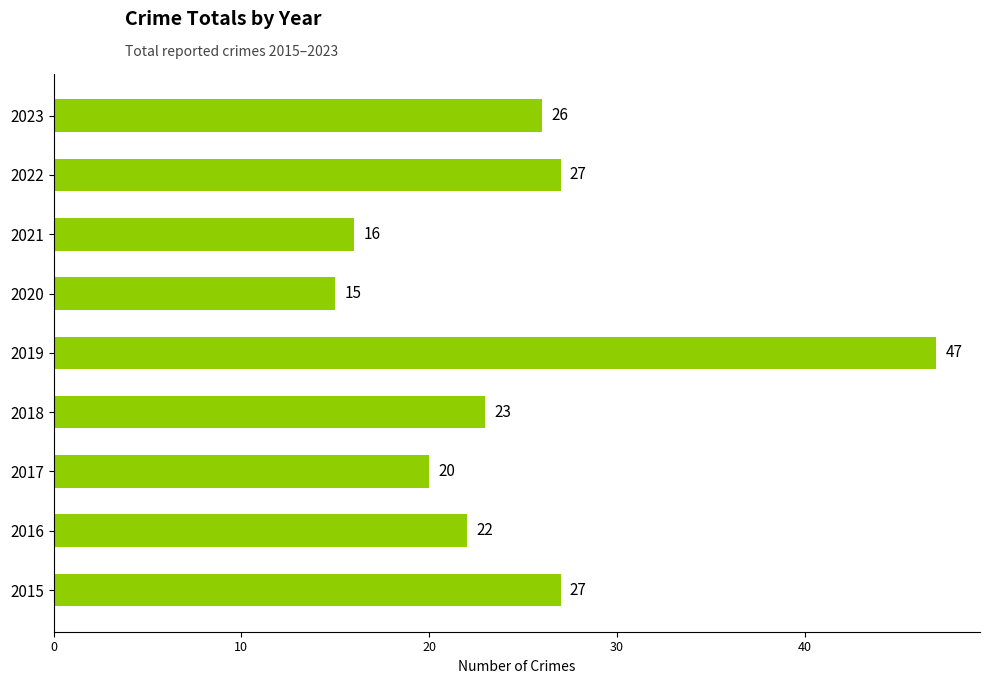

Is it true that the value at 2015 is 13?

False